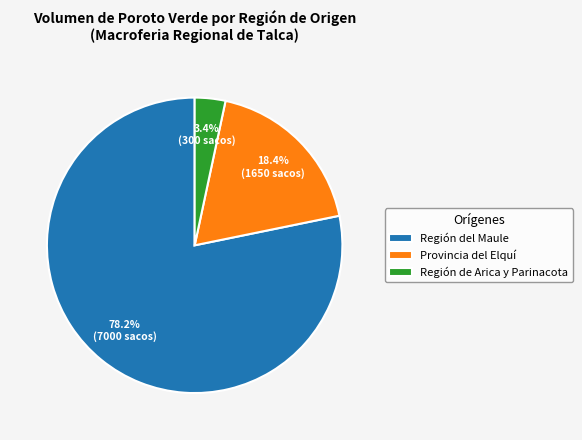

Does Provincia del Elquí account for over 50% of the chart?

No